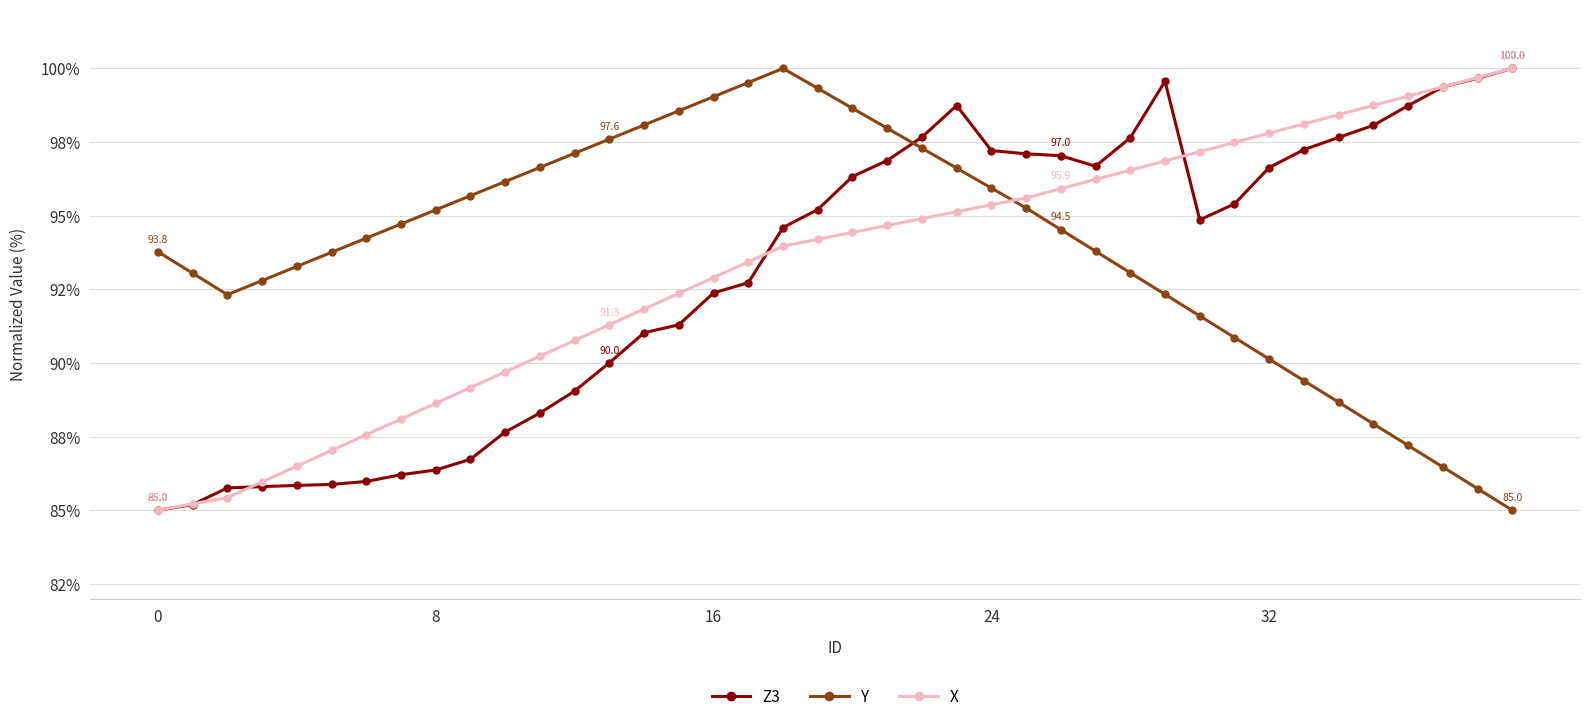

What is the difference between the maximum and minimum values in the Z3 series?

15.0